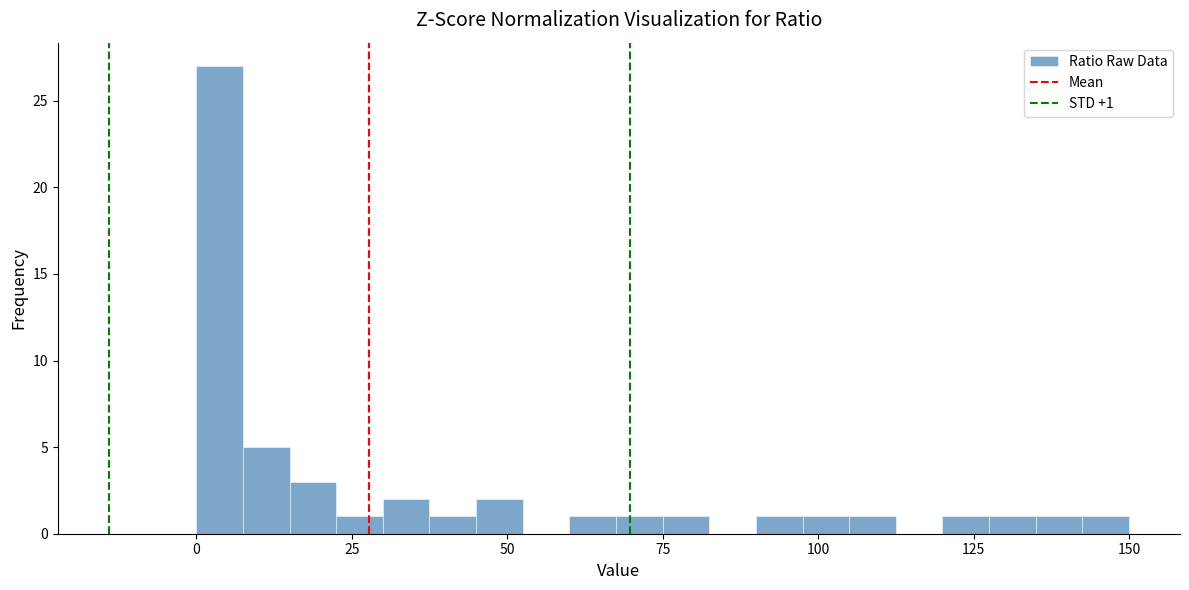

Read against the x-axis, roughly where is the centre of the tallest bar?

5